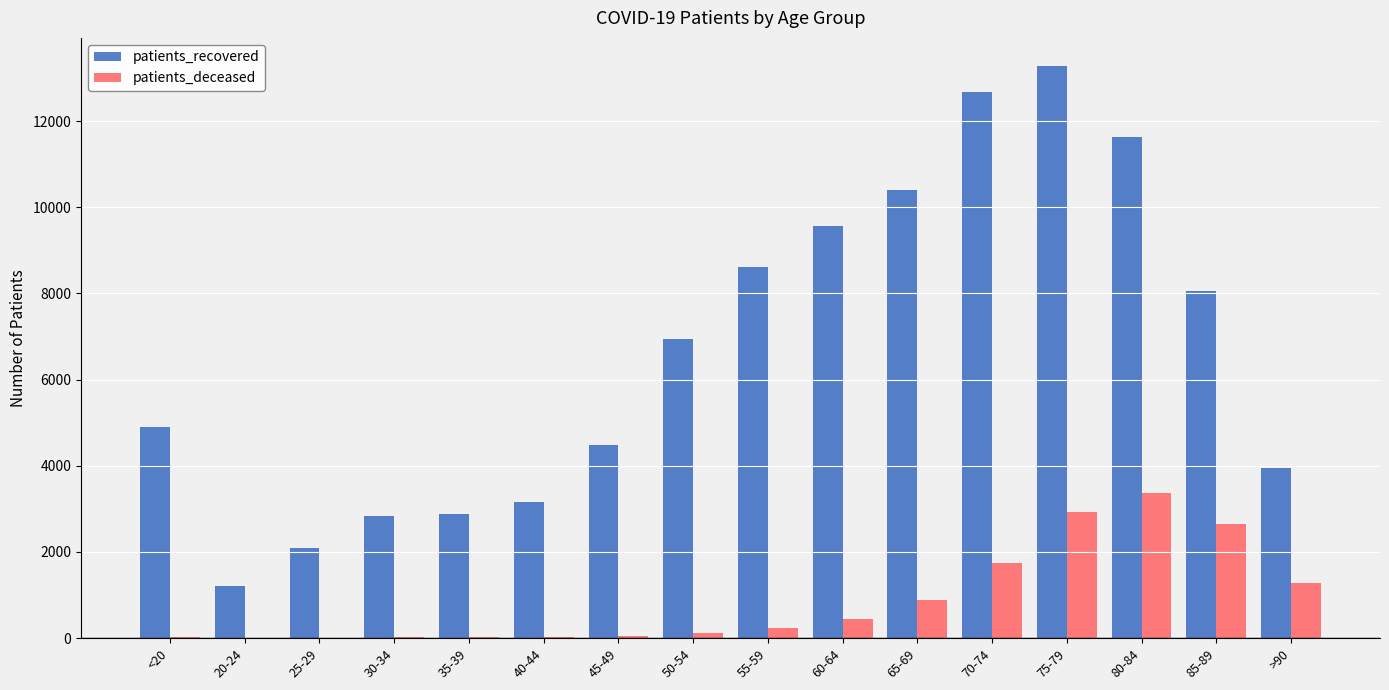

What is the average value of the patients_deceased series?

862